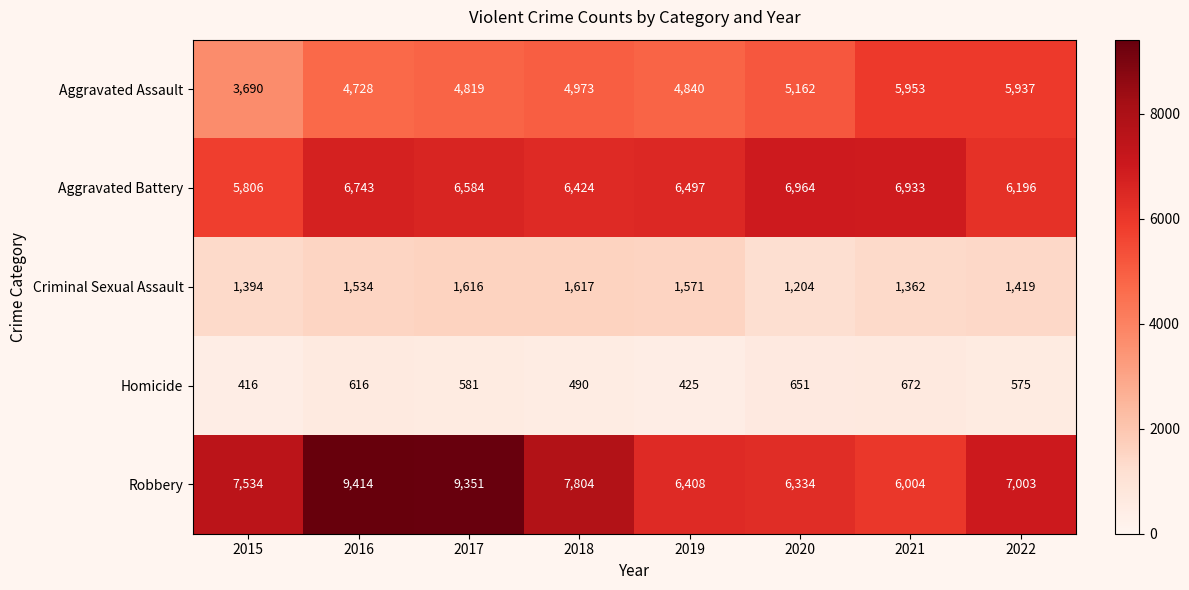

What is the sum of the Homicide values at 2020 and 2019?

1076